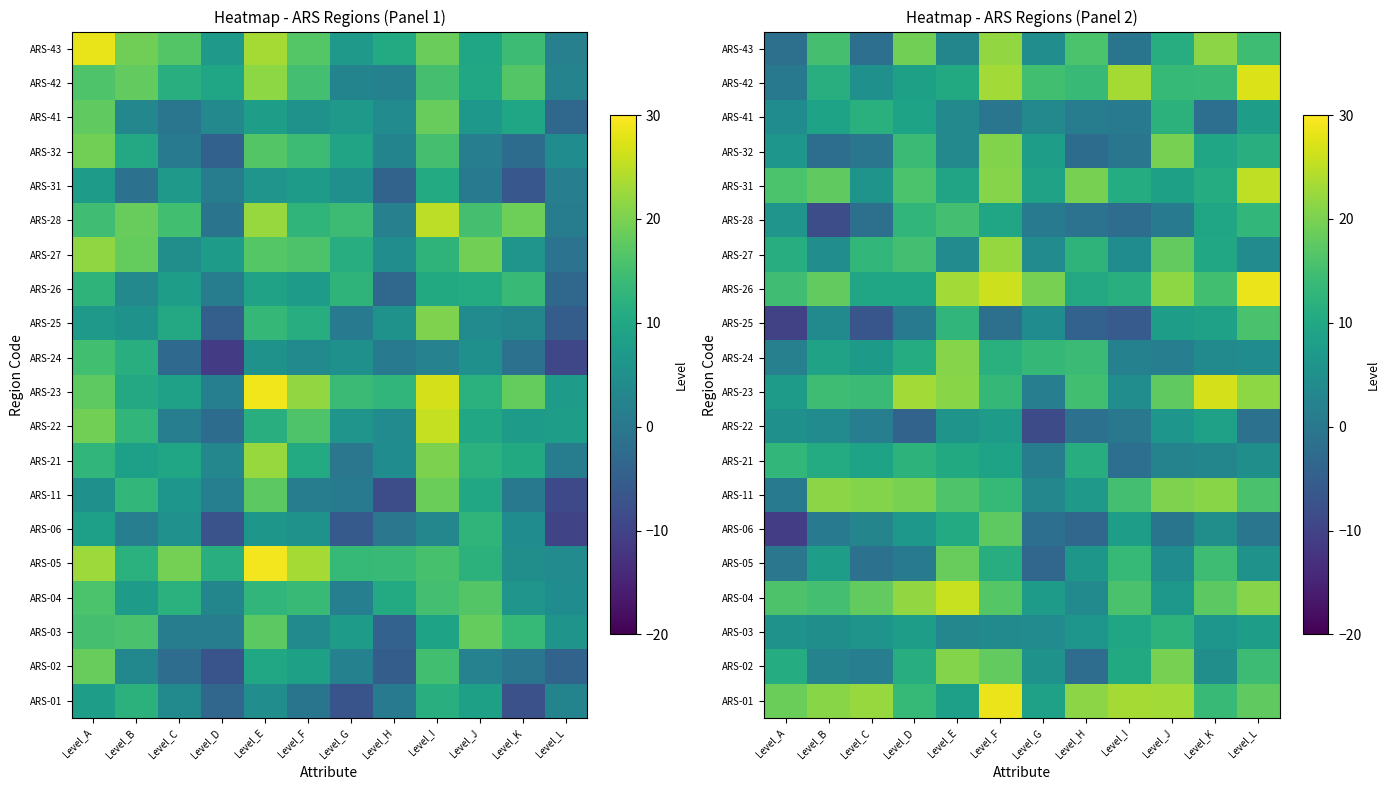

List the series in order of their peak value, highest first.

ARS-26, ARS-01, ARS-42, ARS-23, ARS-04, ARS-31, ARS-27, ARS-43, ARS-11, ARS-24, ARS-02, ARS-32, ARS-05, ARS-06, ARS-25, ARS-28, ARS-21, ARS-03, ARS-41, ARS-22